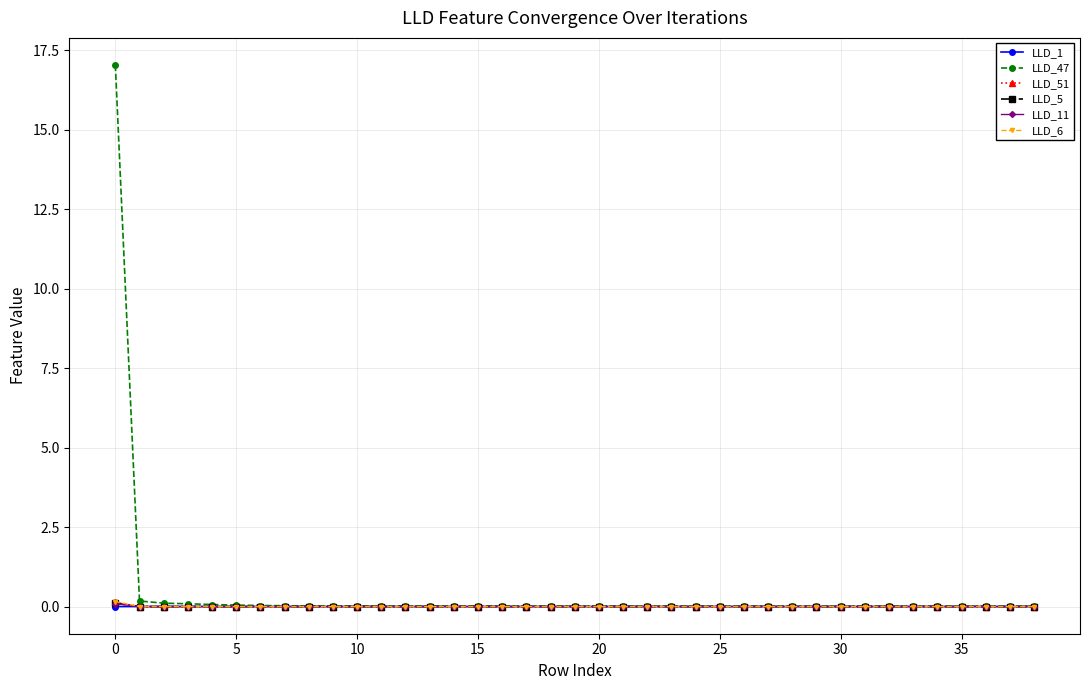

Which series has the widest spread of values?

LLD_47